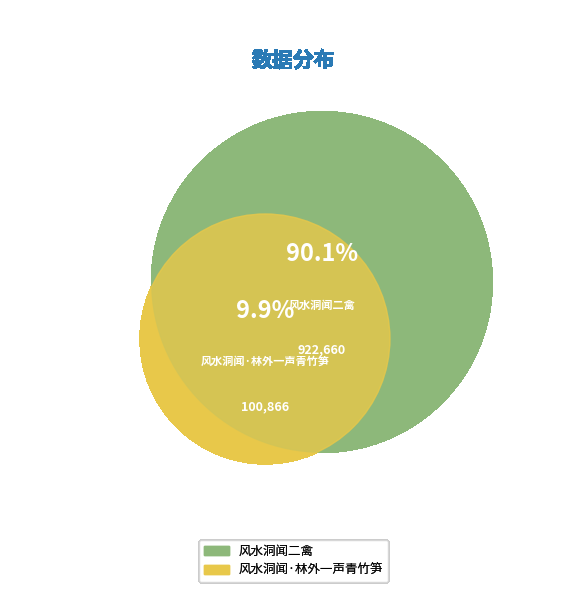

True or false: 风水洞闻二禽 accounts for 90% of the total.

True